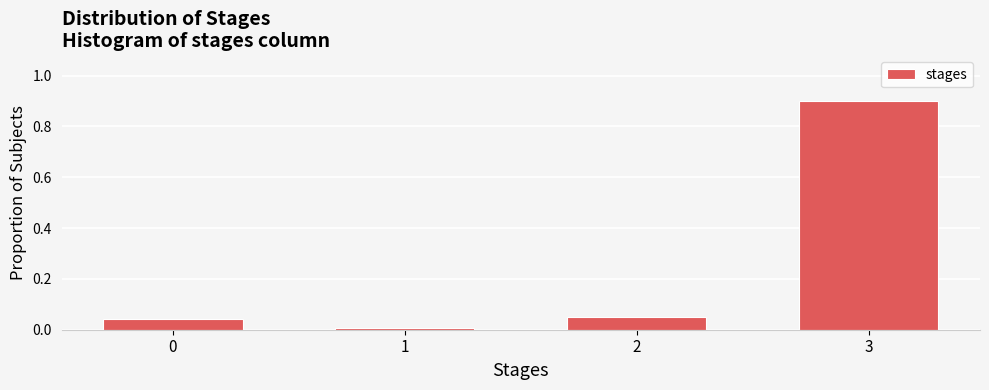

What is the value of the 4th bar from the left?

0.9